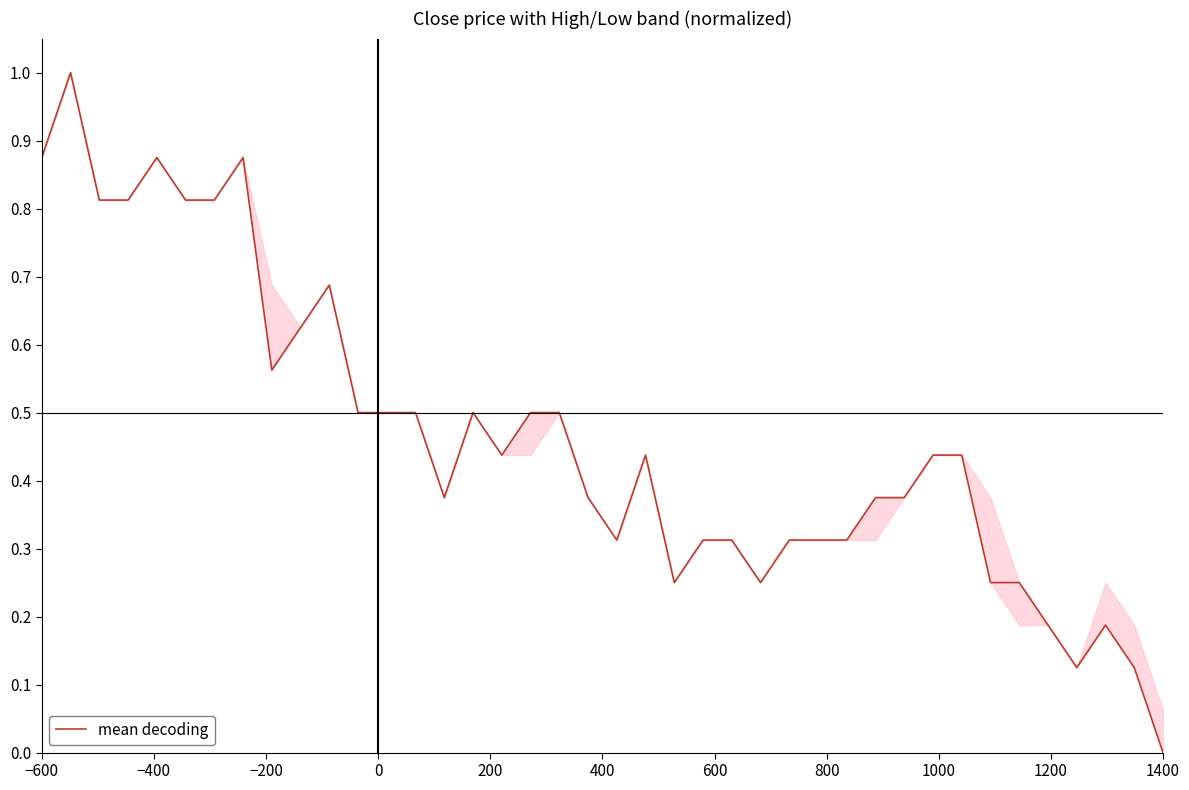

What position from the left is −200?

3